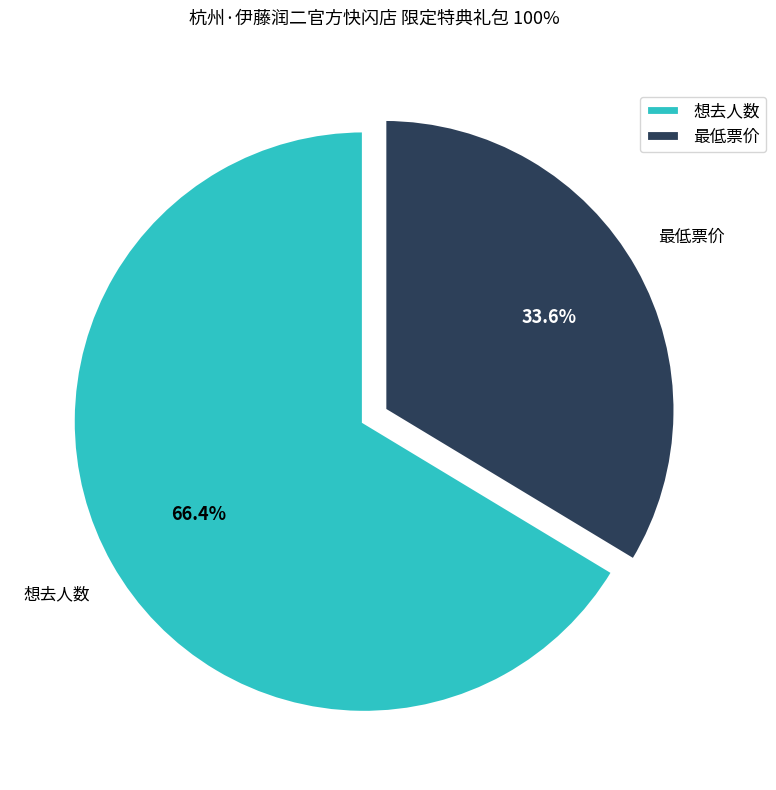

Combined, what portion of the pie is 最低票价 and 想去人数?

100.0%